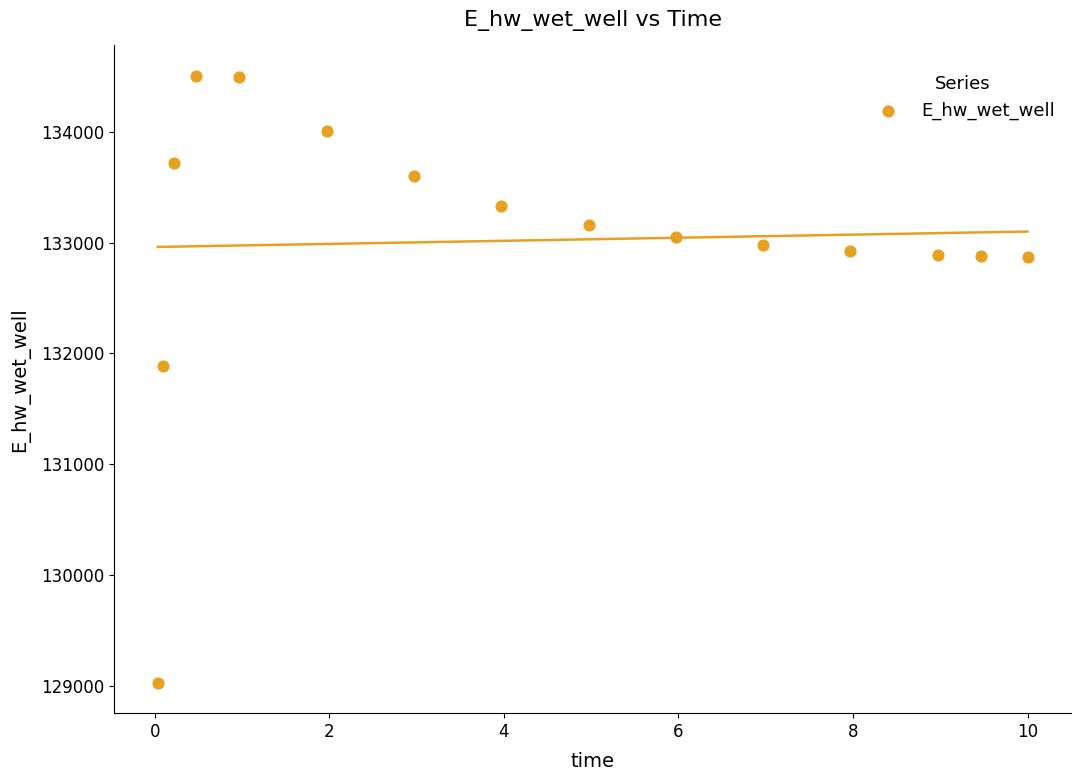

What is the range of Y values (max minus min)?

5482.2